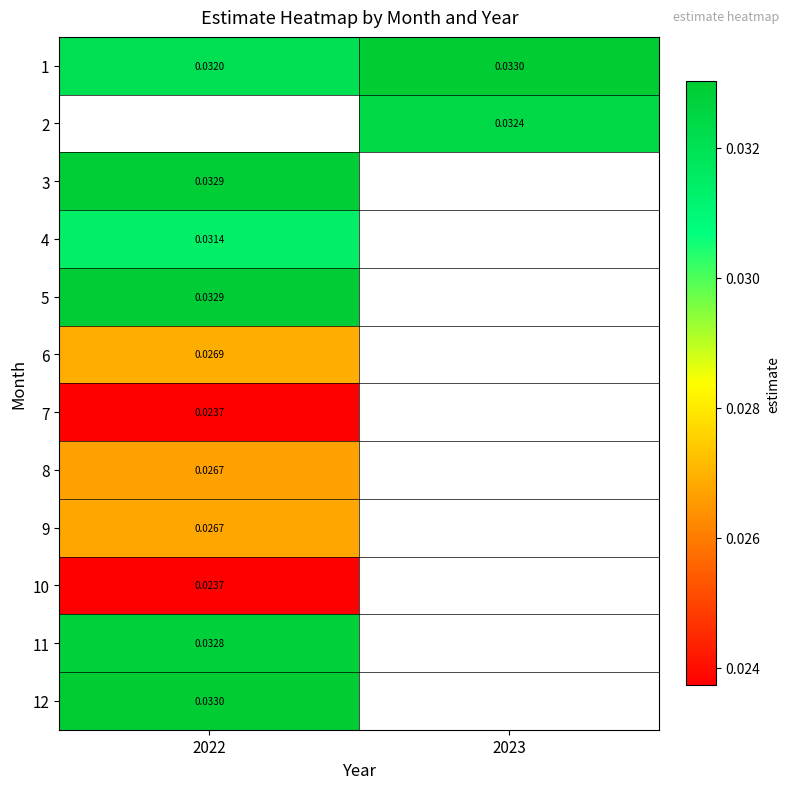

Is the value of 11 at 2022 greater than the value of 2 at 2023?

Yes